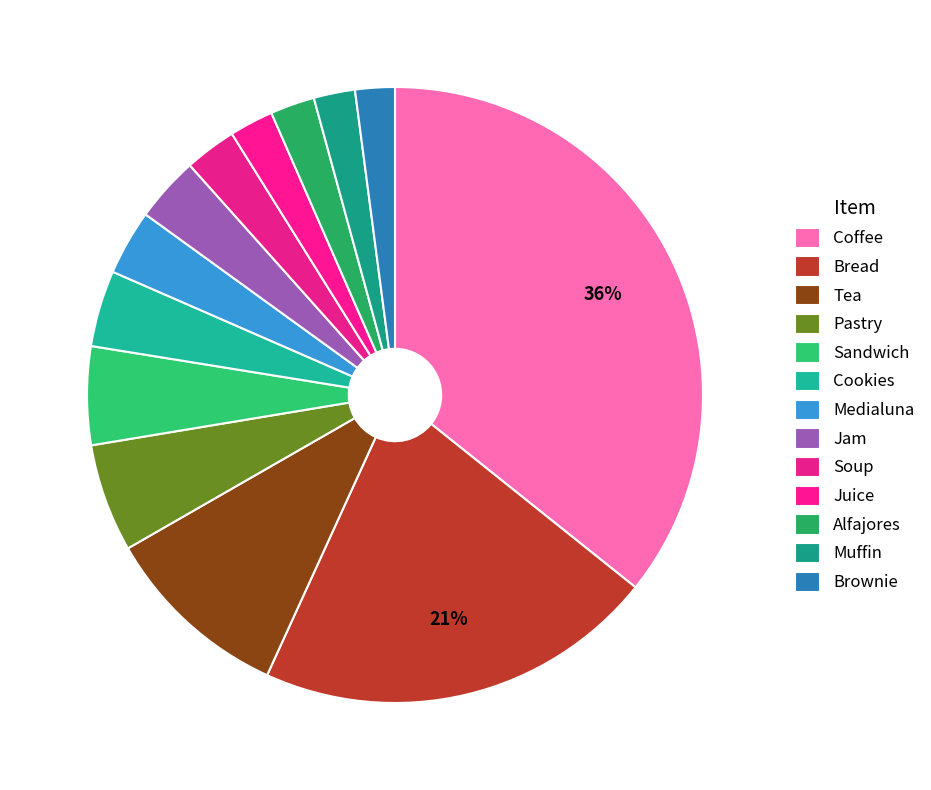

Does Medialuna account for over 50% of the chart?

No